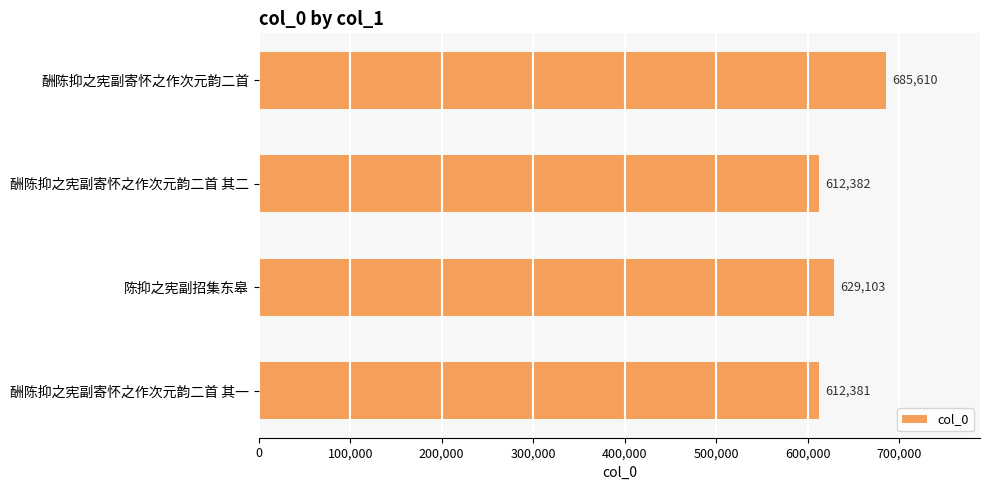

Rank the categories by value from highest to lowest.

酬陈抑之宪副寄怀之作次元韵二首, 陈抑之宪副招集东皋, 酬陈抑之宪副寄怀之作次元韵二首 其二, 酬陈抑之宪副寄怀之作次元韵二首 其一